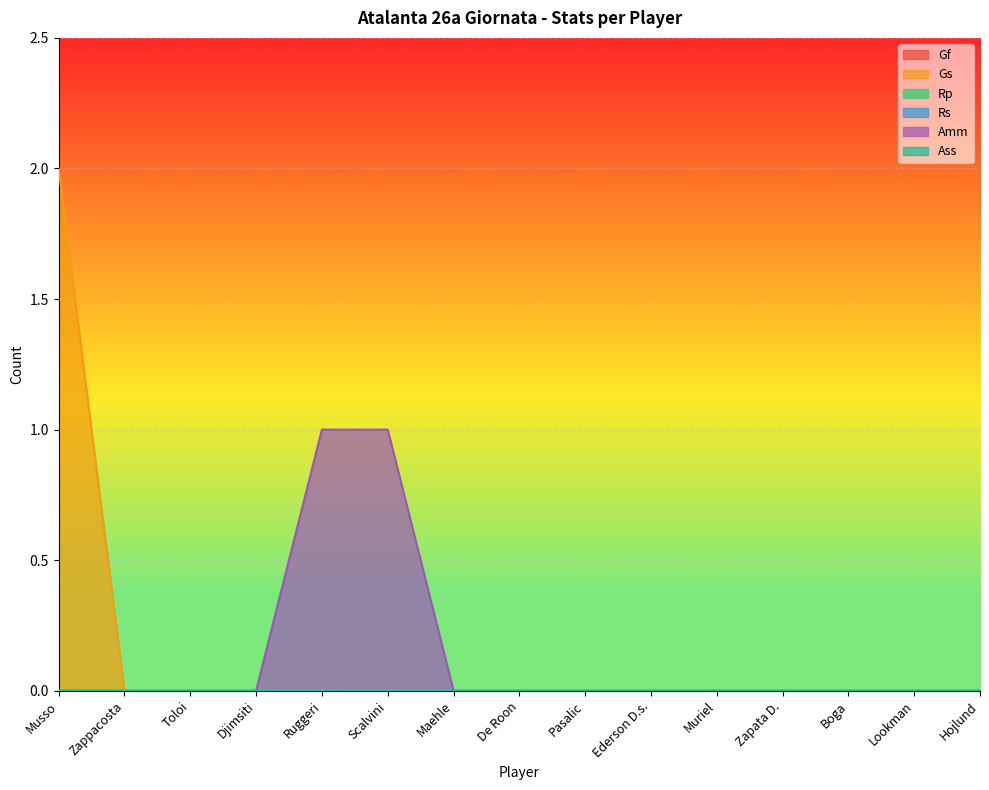

Reading left to right, what are all the values shown in this chart?

Gf: Musso=0	Zappacosta=0	Toloi=0	Djimsiti=0	Ruggeri=0	Scalvini=0	Maehle=0	De Roon=0	Pasalic=0	Ederson D.s.=0	Muriel=0	Zapata D.=0	Boga=0	Lookman=0	Hojlund=0
Gs: Musso=2	Zappacosta=0	Toloi=0	Djimsiti=0	Ruggeri=0	Scalvini=0	Maehle=0	De Roon=0	Pasalic=0	Ederson D.s.=0	Muriel=0	Zapata D.=0	Boga=0	Lookman=0	Hojlund=0
Rp: Musso=0	Zappacosta=0	Toloi=0	Djimsiti=0	Ruggeri=0	Scalvini=0	Maehle=0	De Roon=0	Pasalic=0	Ederson D.s.=0	Muriel=0	Zapata D.=0	Boga=0	Lookman=0	Hojlund=0
Rs: Musso=0	Zappacosta=0	Toloi=0	Djimsiti=0	Ruggeri=0	Scalvini=0	Maehle=0	De Roon=0	Pasalic=0	Ederson D.s.=0	Muriel=0	Zapata D.=0	Boga=0	Lookman=0	Hojlund=0
Amm: Musso=0	Zappacosta=0	Toloi=0	Djimsiti=0	Ruggeri=1	Scalvini=1	Maehle=0	De Roon=0	Pasalic=0	Ederson D.s.=0	Muriel=0	Zapata D.=0	Boga=0	Lookman=0	Hojlund=0
Ass: Musso=0	Zappacosta=0	Toloi=0	Djimsiti=0	Ruggeri=0	Scalvini=0	Maehle=0	De Roon=0	Pasalic=0	Ederson D.s.=0	Muriel=0	Zapata D.=0	Boga=0	Lookman=0	Hojlund=0